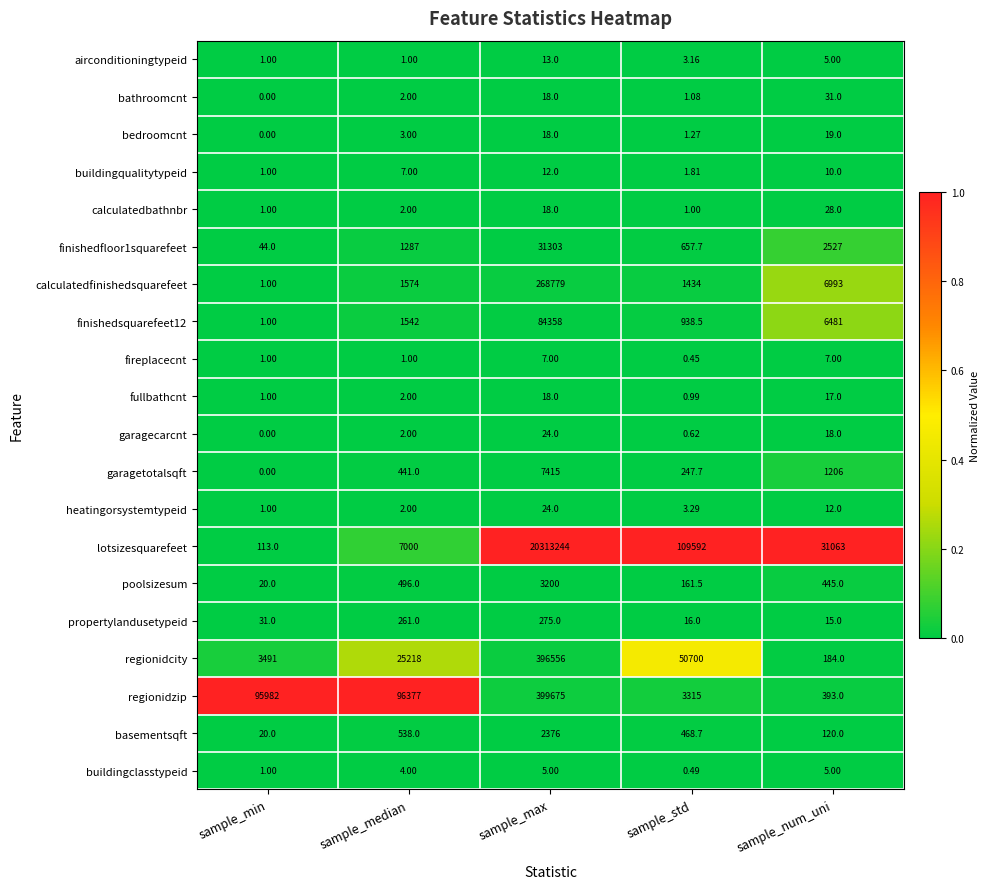

At which category does the chart reach its peak across all series?

sample_max